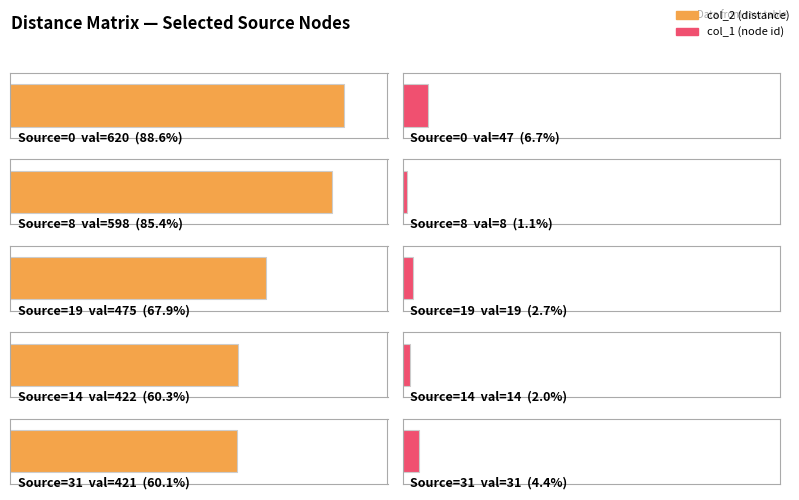

What is the total value across all series at 14?

436